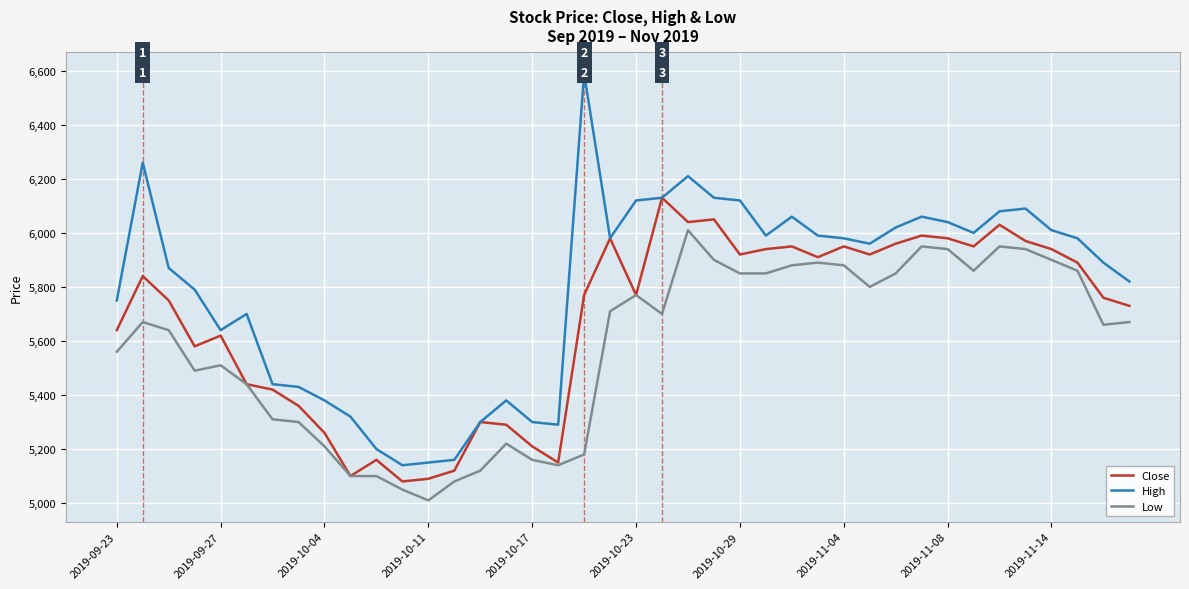

What is the average value of the Close series?

5674